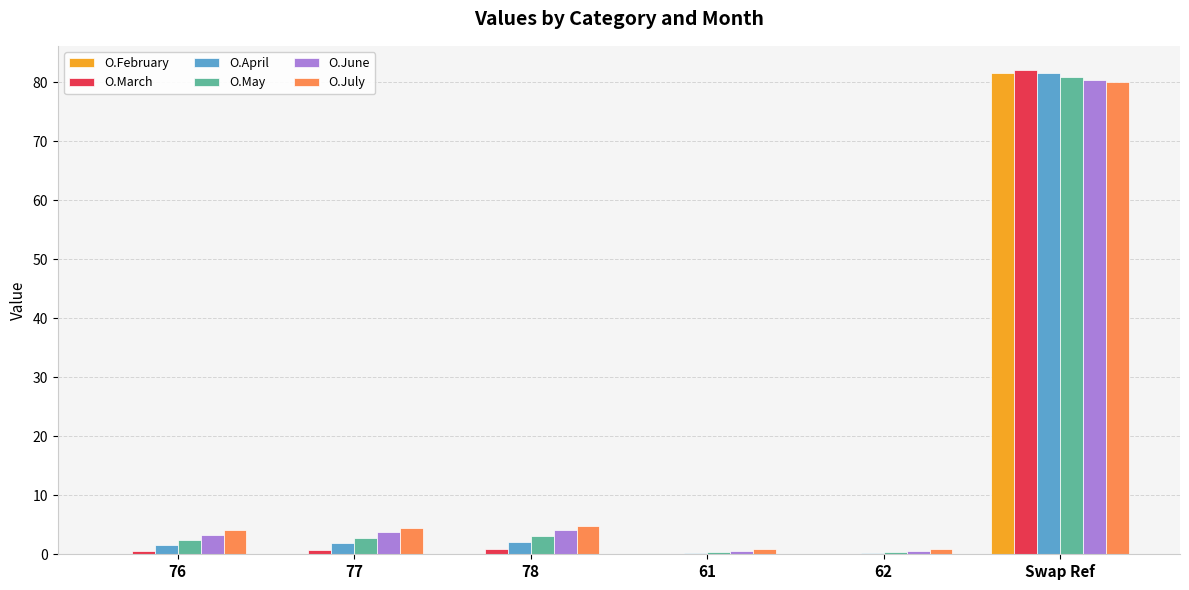

How many series are shown in this chart?

6